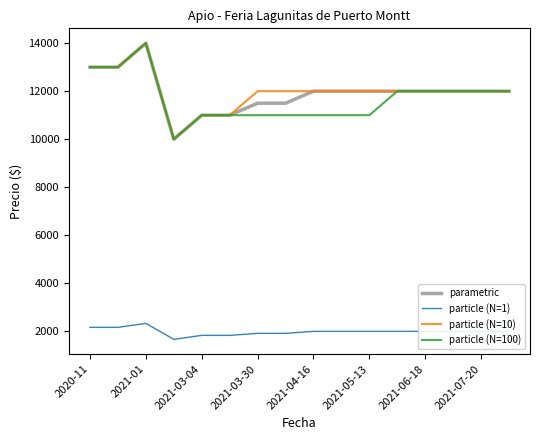

True or false: particle (N=1) and particle (N=10) intersect in this chart.

False